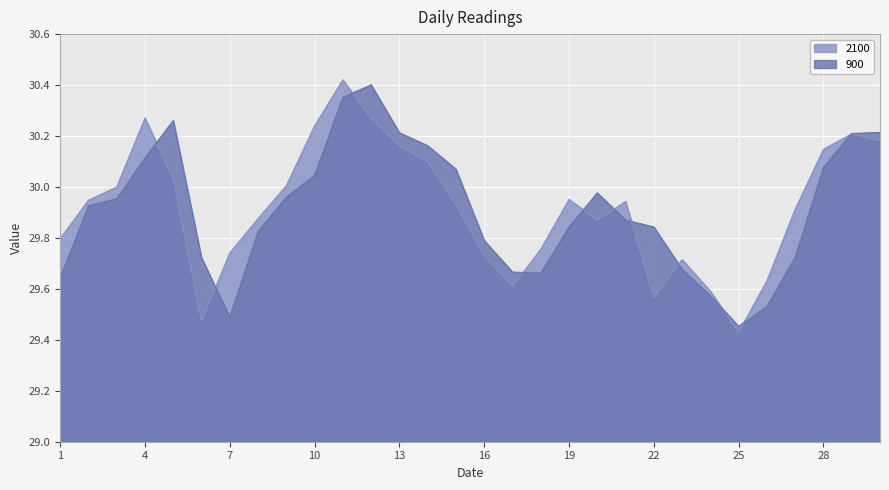

How many times do 900 and 2100 cross each other?

11